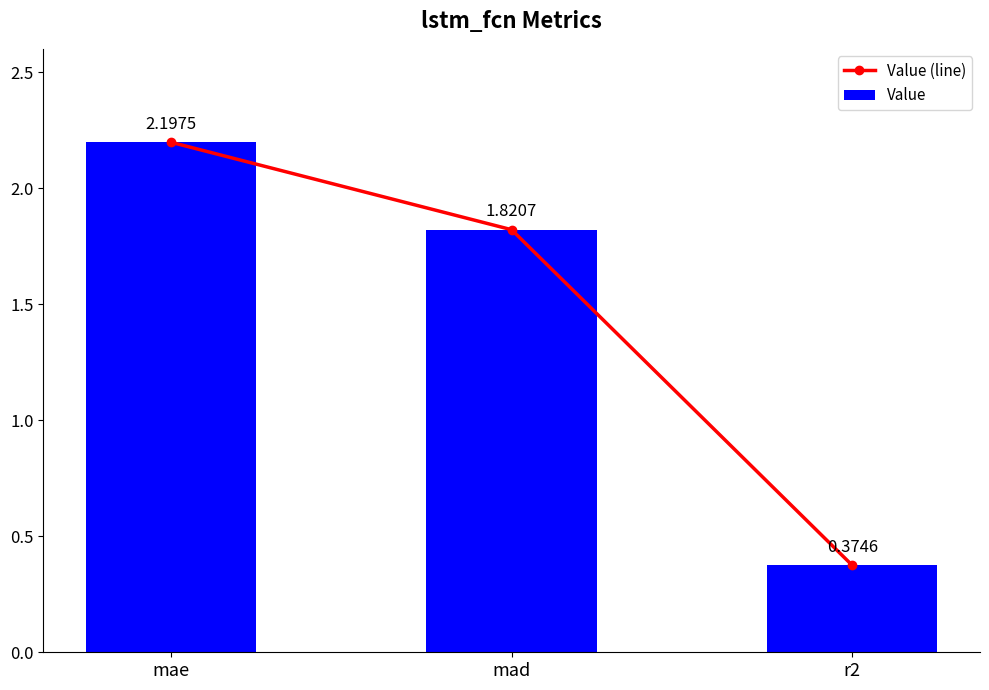

What is the average value of the Value series?

1.5